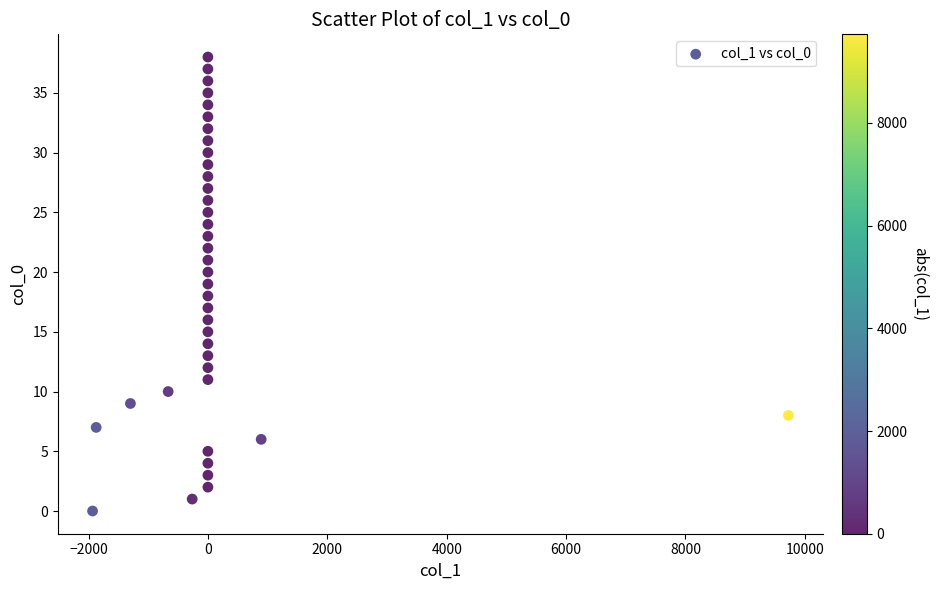

What is the range of Y values (max minus min)?

38